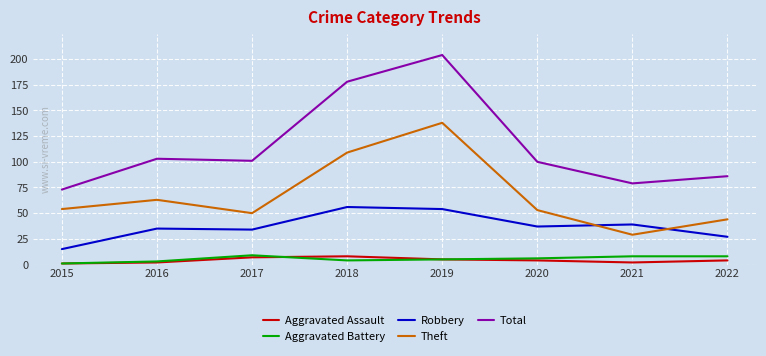

True or false: Total and Aggravated Assault intersect in this chart.

False